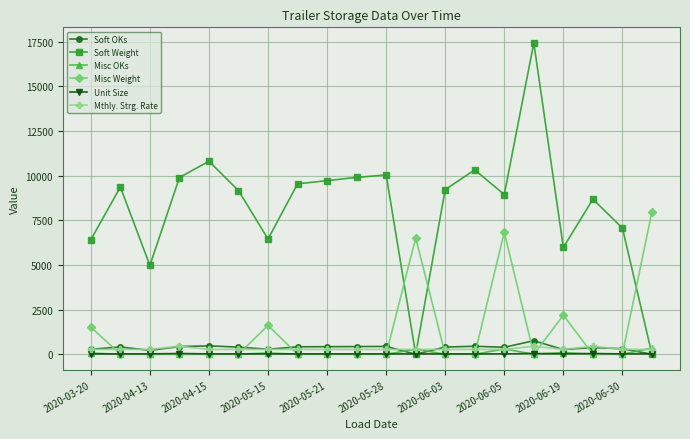

Which series has the widest spread of values?

Soft Weight